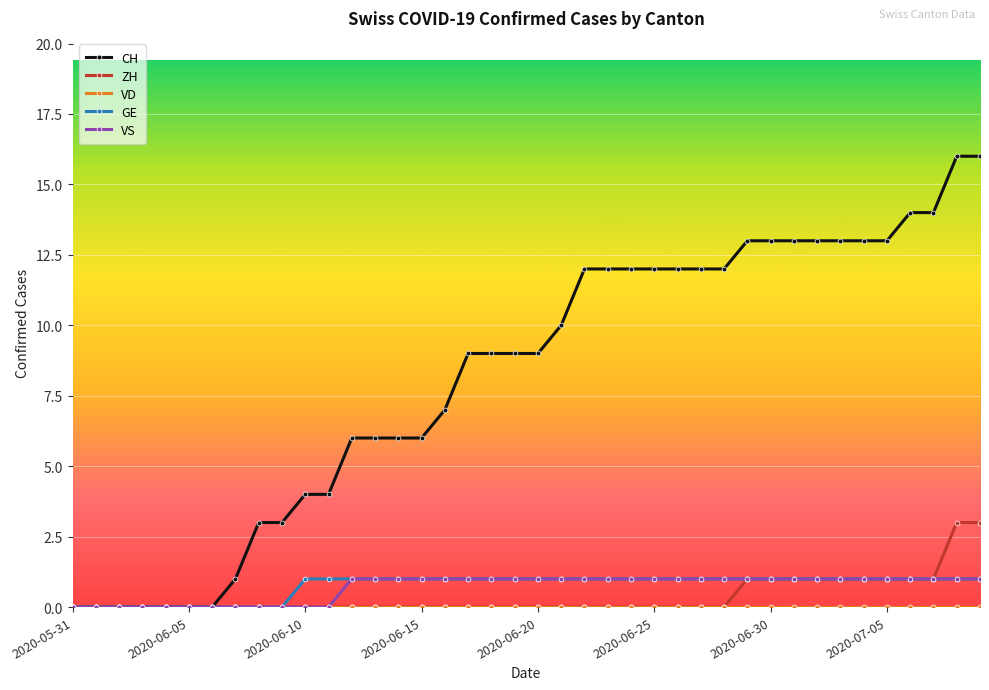

How many categories are shown in the chart?

40